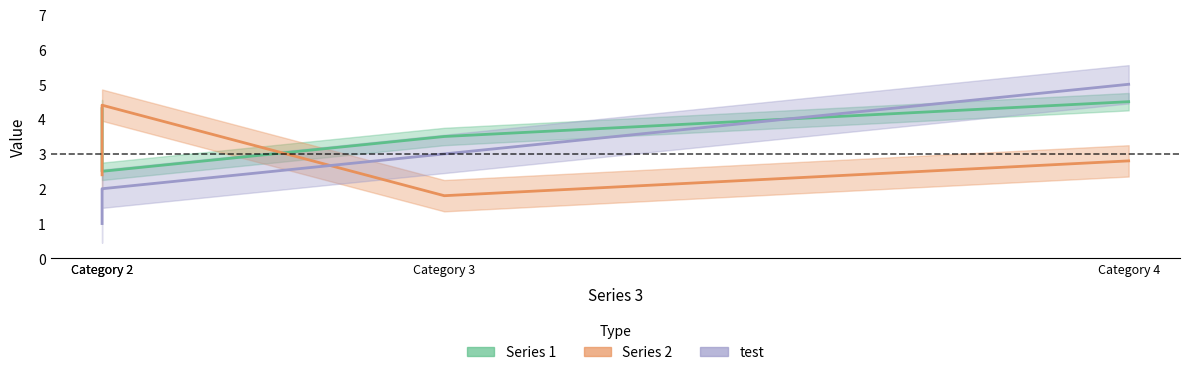

At which category is the sum across all series the highest?

Category 4